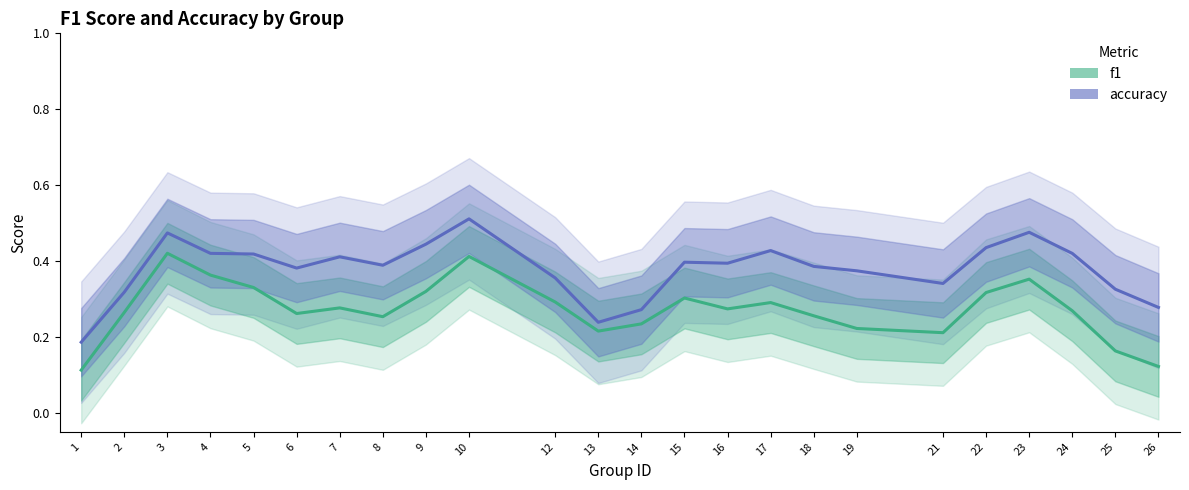

Reading left to right, transcribe all the data shown in this chart.

f1: 1=0.1	2=0.3	3=0.4	4=0.4	5=0.3	6=0.3	7=0.3	8=0.3	9=0.3	10=0.4	12=0.3	13=0.2	14=0.2	15=0.3	16=0.3	17=0.3	18=0.3	19=0.2	21=0.2	22=0.3	23=0.4	24=0.3	25=0.2	26=0.1
accuracy: 1=0.2	2=0.3	3=0.5	4=0.4	5=0.4	6=0.4	7=0.4	8=0.4	9=0.4	10=0.5	12=0.4	13=0.2	14=0.3	15=0.4	16=0.4	17=0.4	18=0.4	19=0.4	21=0.3	22=0.4	23=0.5	24=0.4	25=0.3	26=0.3